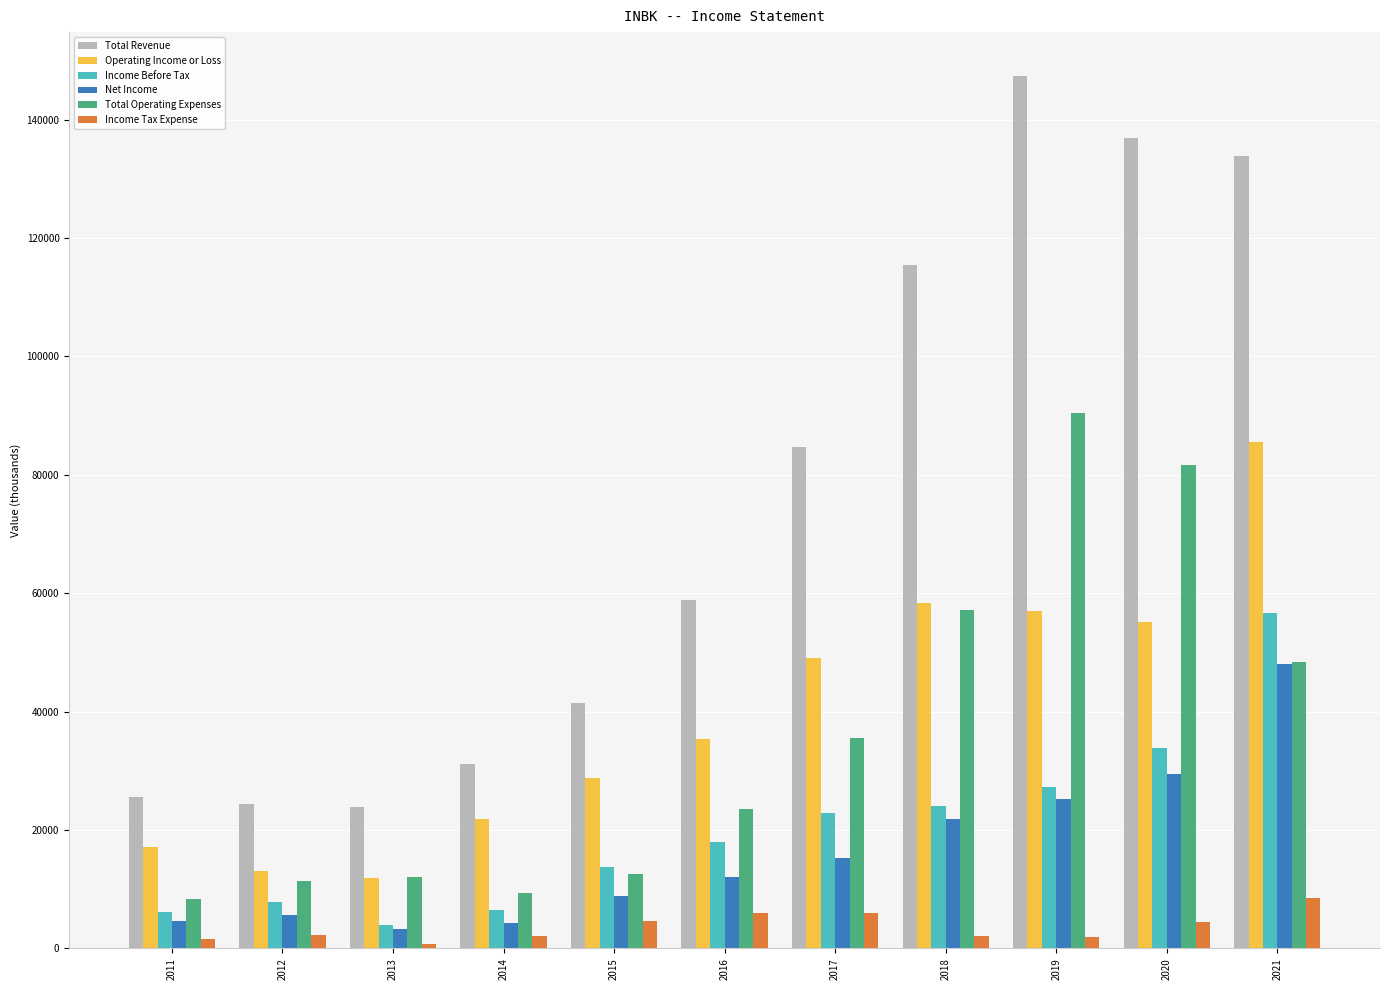

What is the average value of the Operating Income or Loss series?

39391